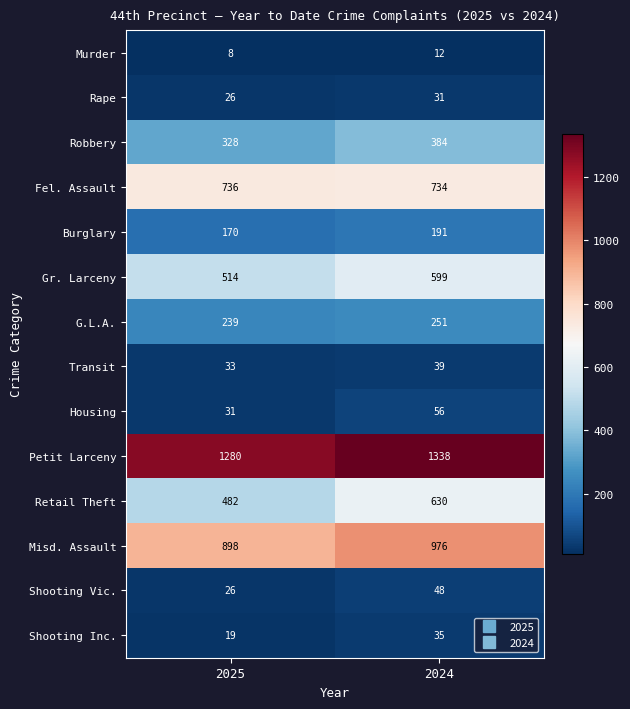

Reading right to left, what are all the values shown in this chart?

Murder: 2024=12	2025=8
Rape: 2024=31	2025=26
Robbery: 2024=384	2025=328
Fel. Assault: 2024=734	2025=736
Burglary: 2024=191	2025=170
Gr. Larceny: 2024=599	2025=514
G.L.A.: 2024=251	2025=239
Transit: 2024=39	2025=33
Housing: 2024=56	2025=31
Petit Larceny: 2024=1338	2025=1280
Retail Theft: 2024=630	2025=482
Misd. Assault: 2024=976	2025=898
Shooting Vic.: 2024=48	2025=26
Shooting Inc.: 2024=35	2025=19